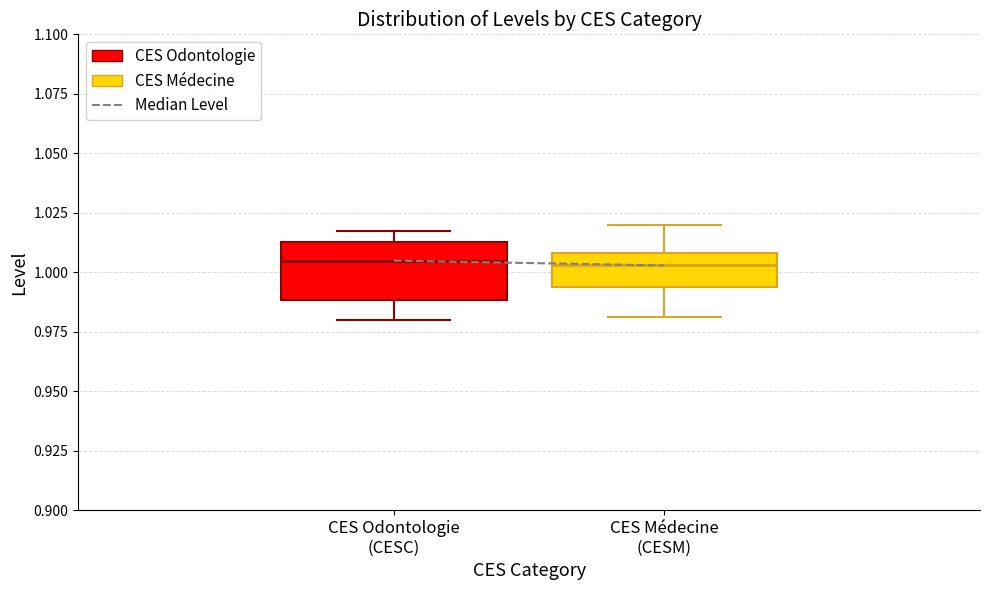

Comparing the boxes themselves (not the whiskers), which one is the tallest?

CES Odontologie (CESC)